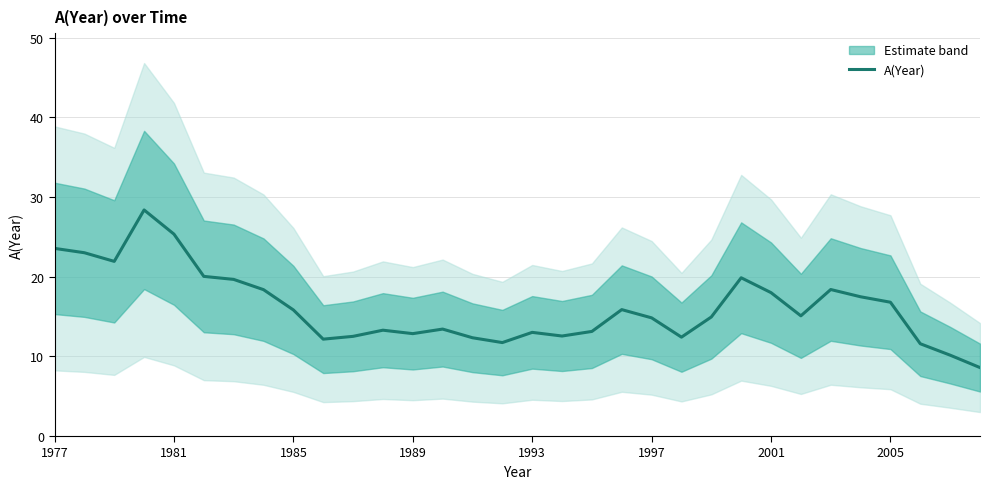

True or false: A(Year) has a value of 12.8 at 1989.

True